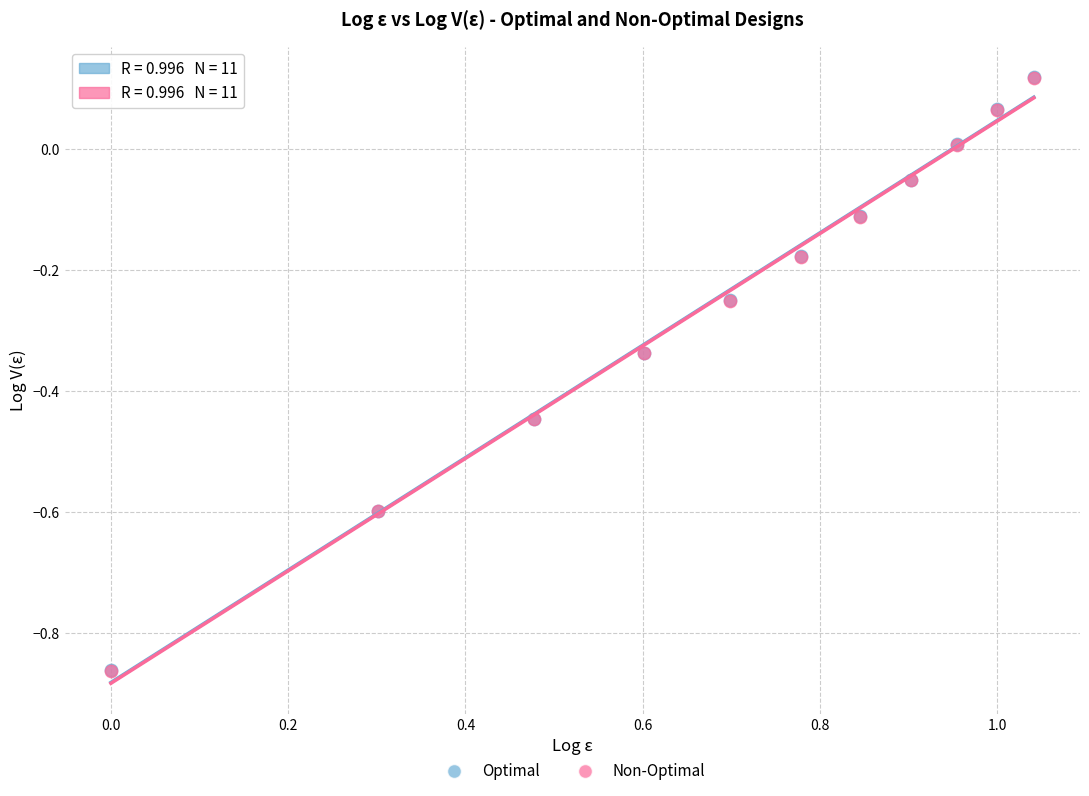

What are all the series names shown in the legend?

Optimal, Non-Optimal